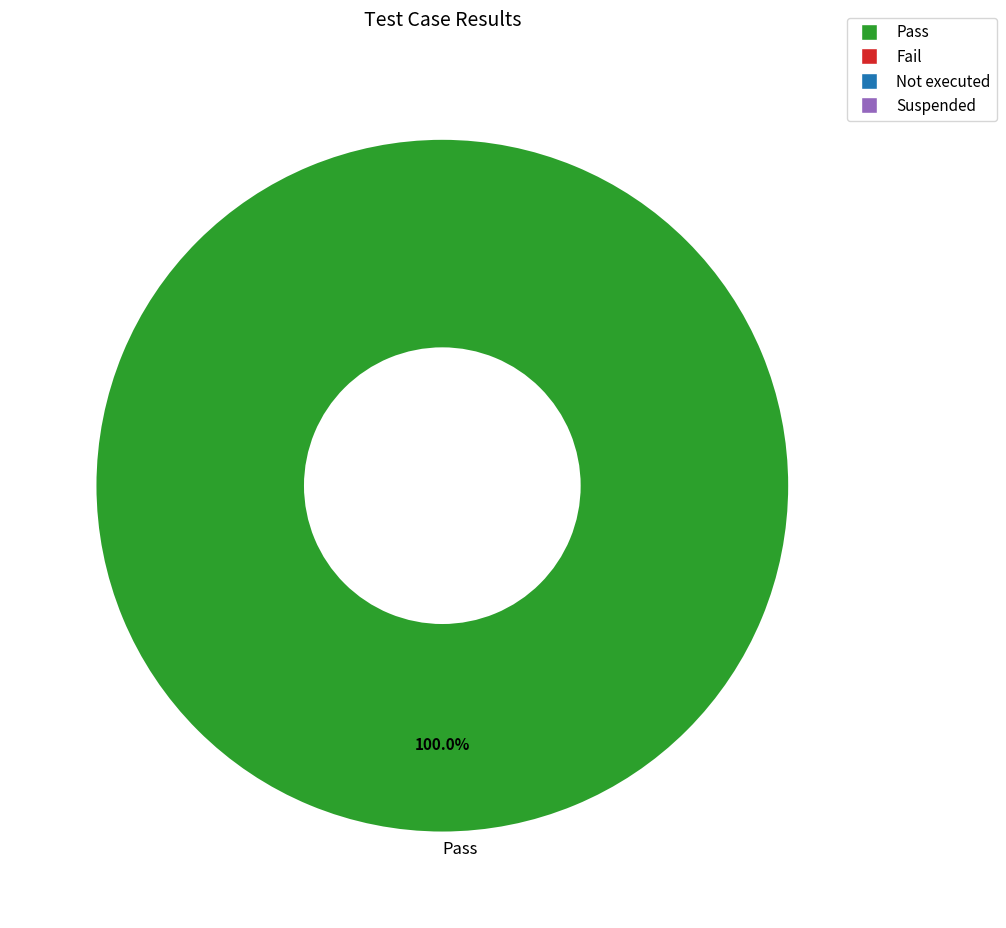

How many slices are in this pie chart?

1